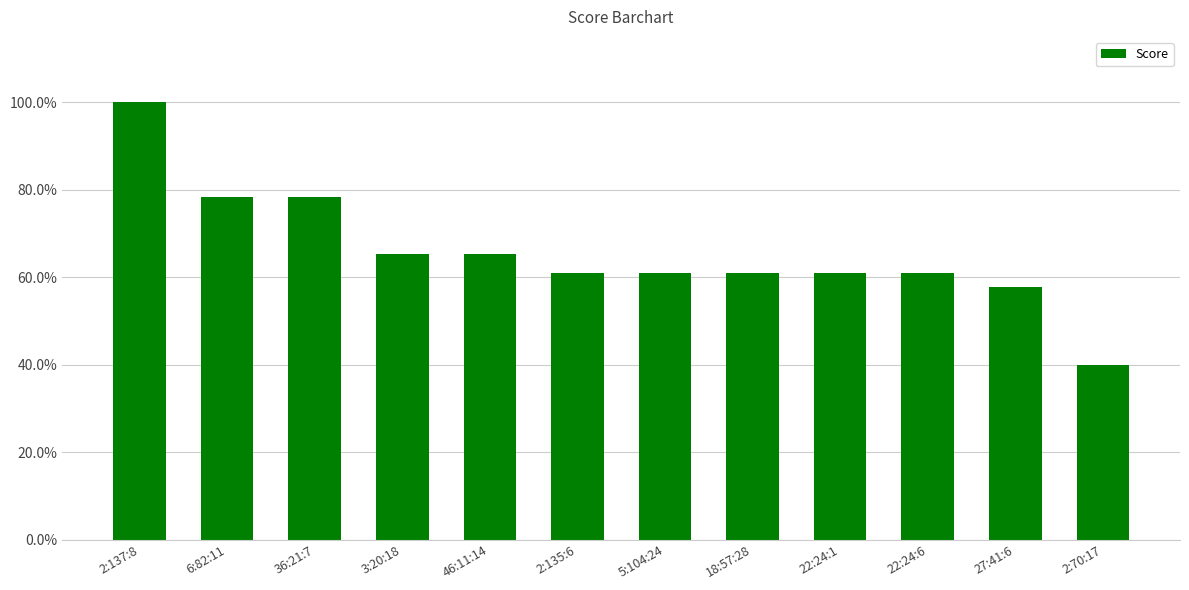

Are the bars horizontal?

No